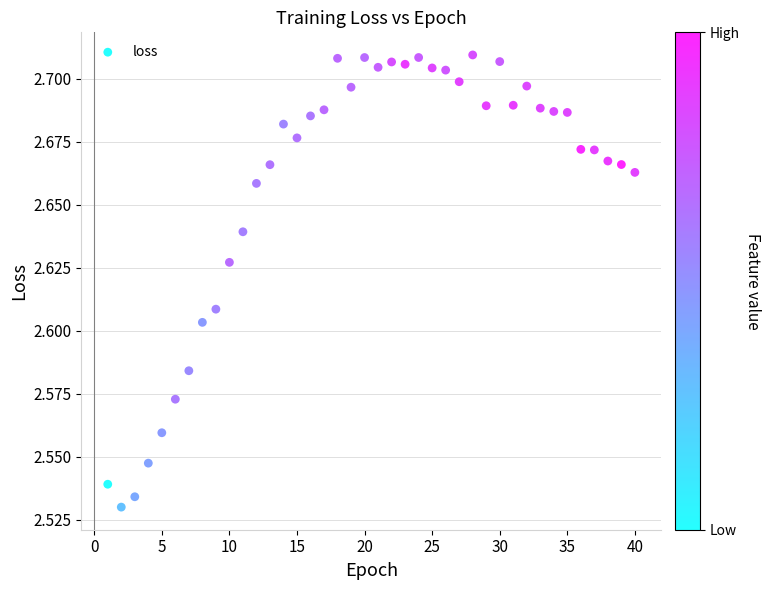

What is the range of X values (max minus min)?

39.0